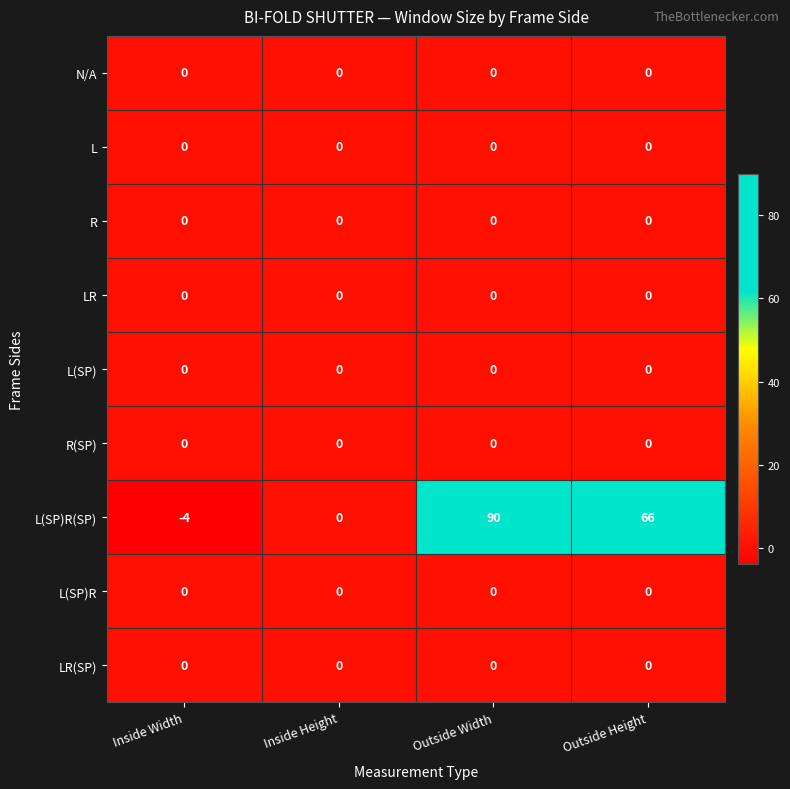

What is the average value of the L(SP)R(SP) series?

38